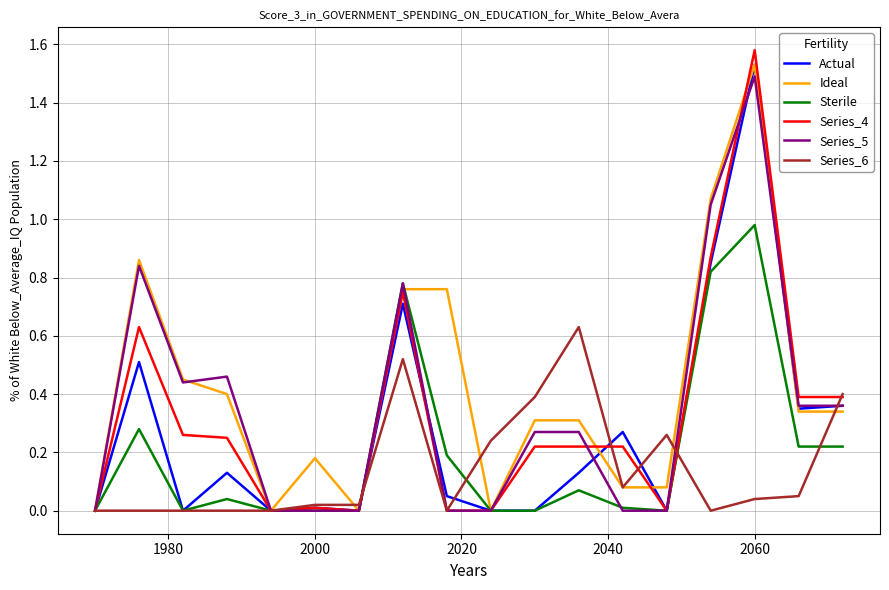

Which series has the largest range (max minus min)?

Series_4